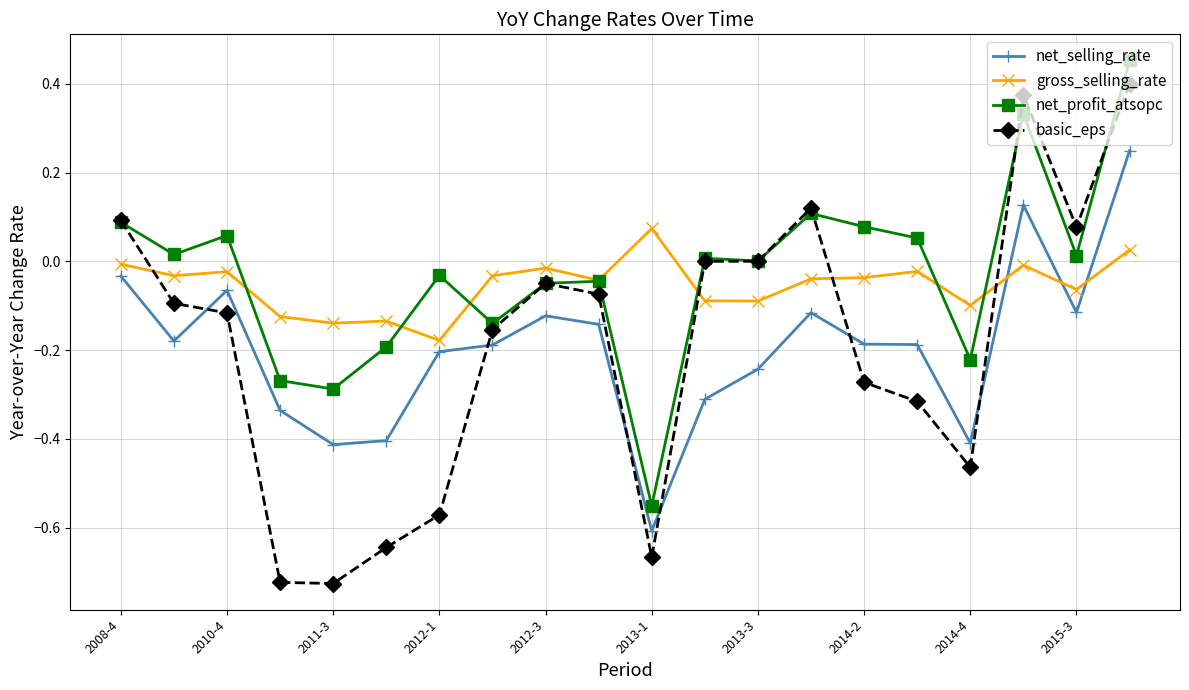

True or false: net_selling_rate has more than 2 points higher than both neighbors.

True